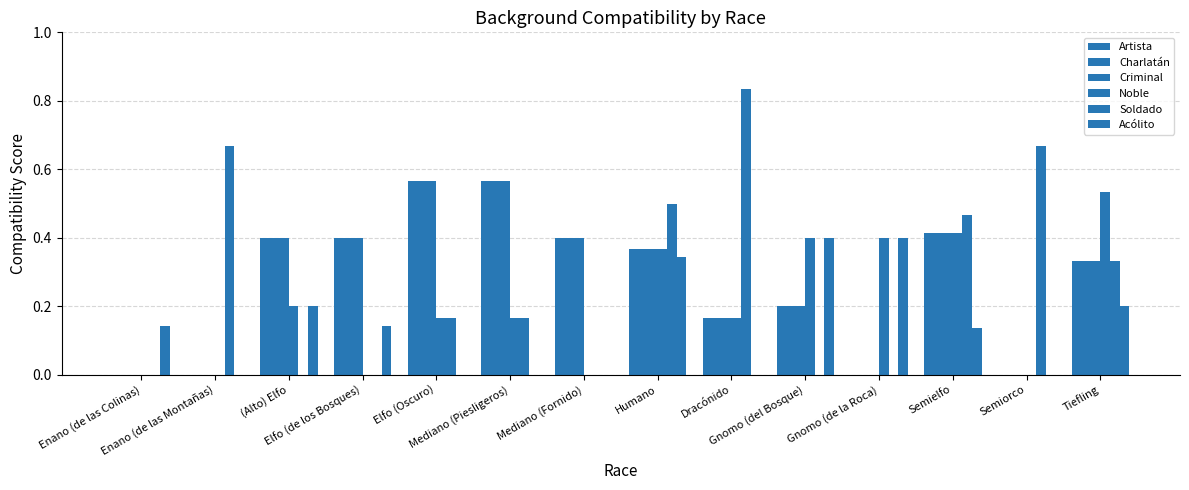

How many series are shown in this chart?

6